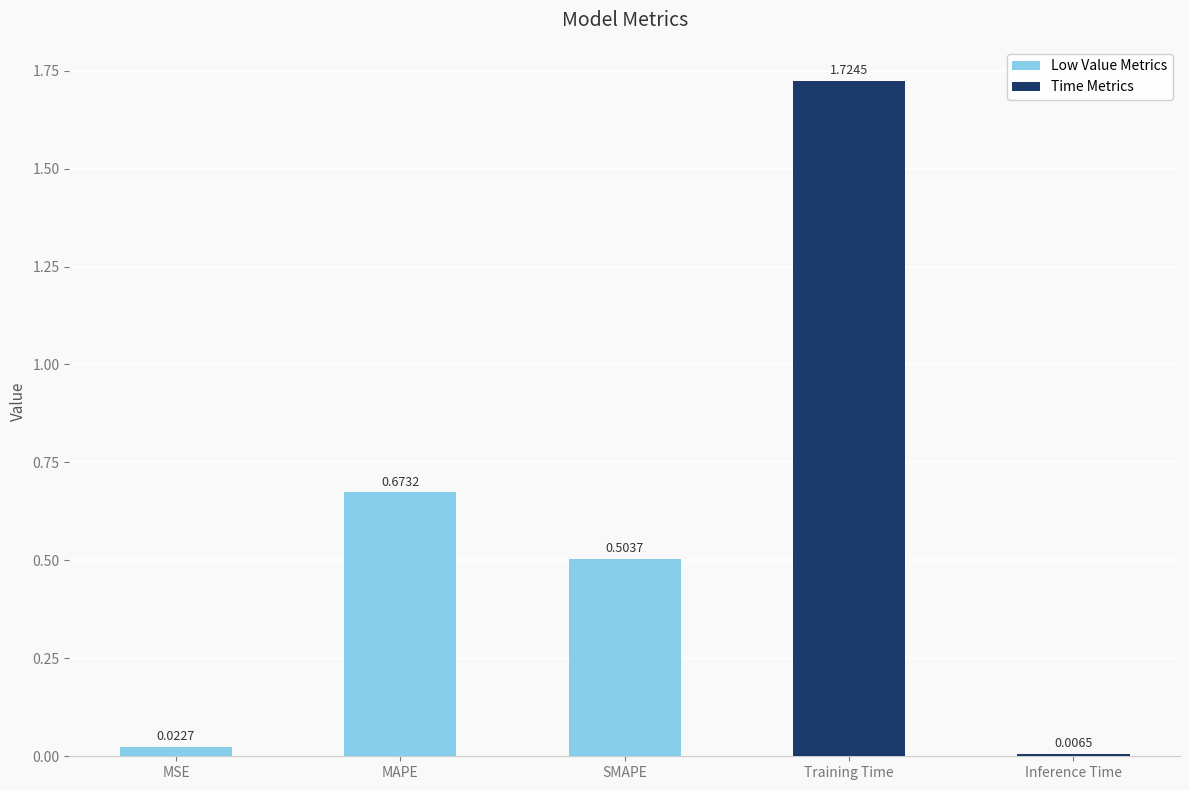

Rank the categories by value from lowest to highest.

Inference Time, MSE, SMAPE, MAPE, Training Time